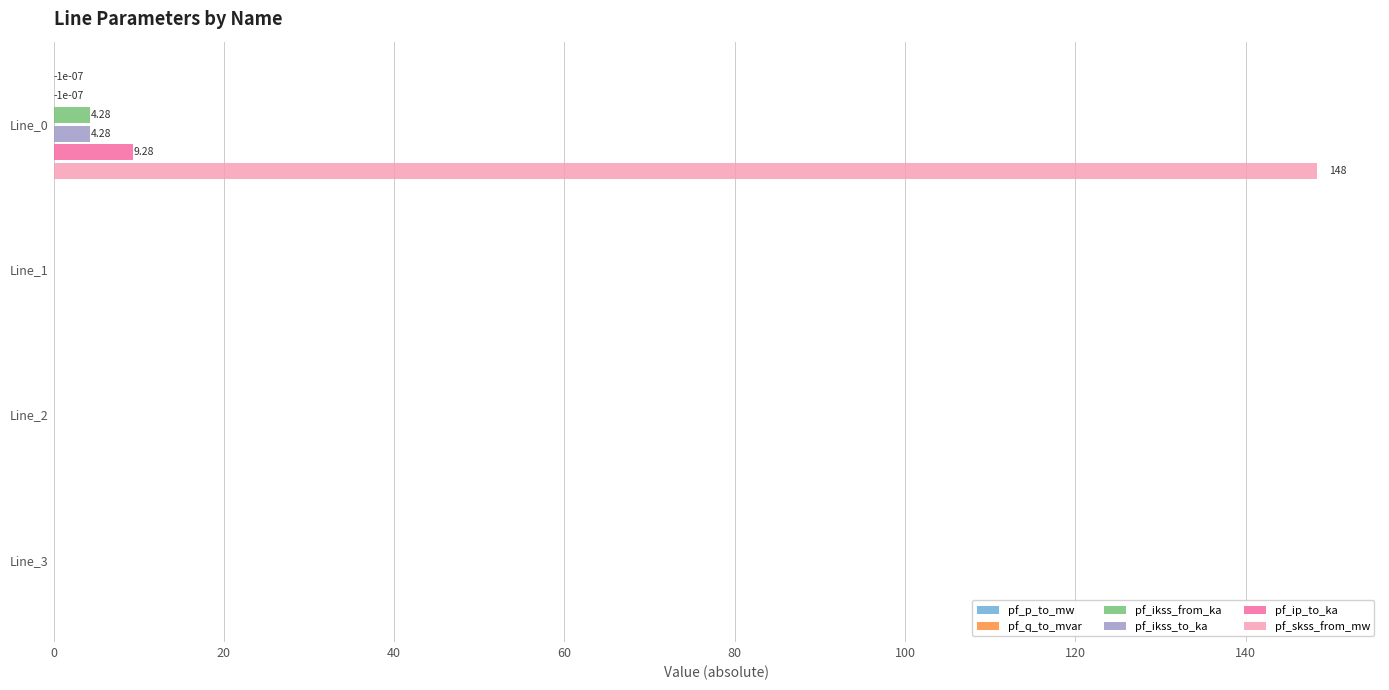

What is the sum of all pf_ikss_from_ka values?

4.3